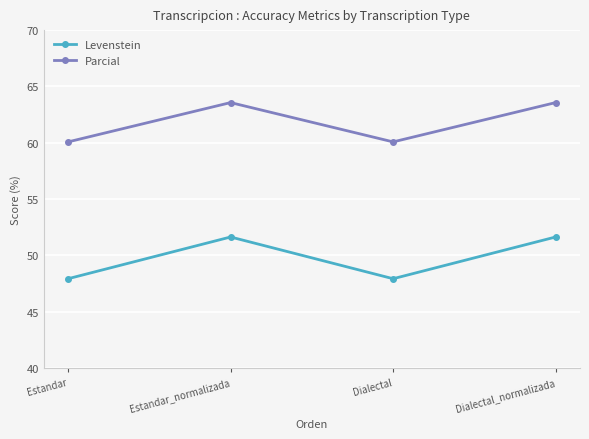

What is the minimum value for Parcial?

60.1